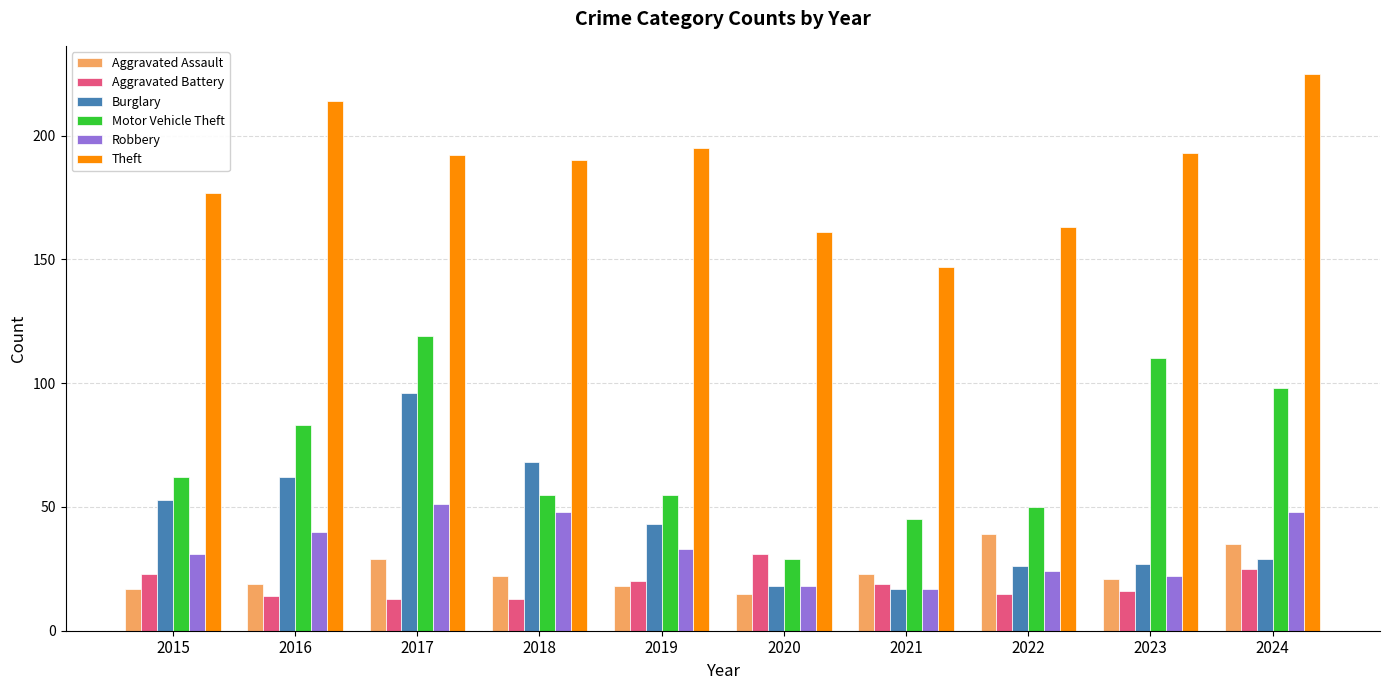

Which series changed the most between 2023 and 2024?

Theft